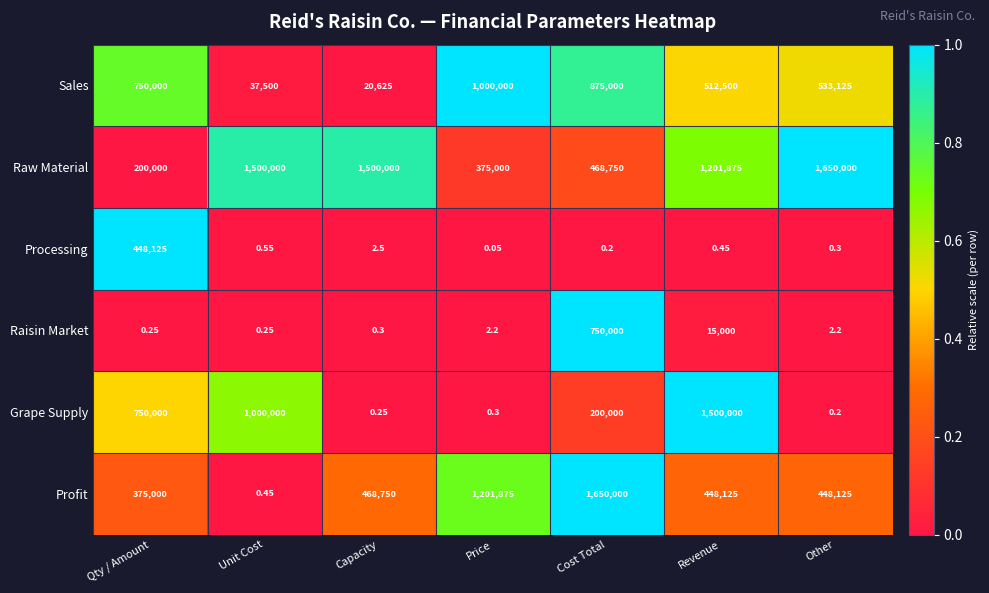

Is the value of Sales at Revenue greater than the value of Raw Material at Capacity?

No